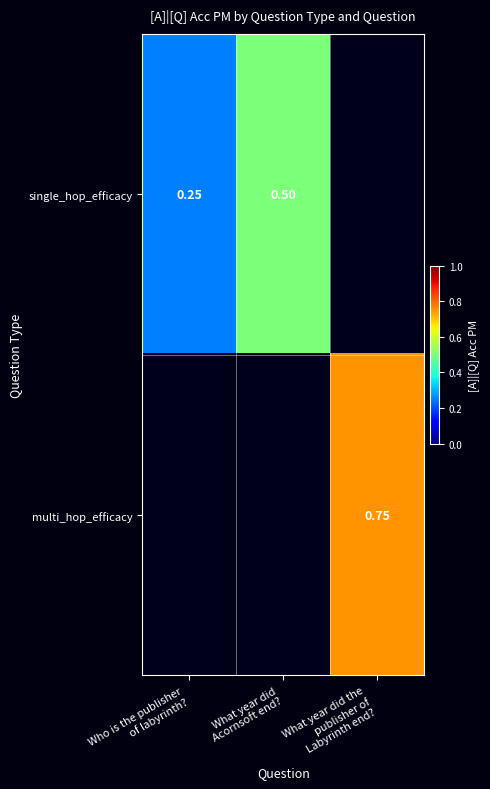

Rank the series by their average value, from lowest to highest.

single_hop_efficacy, multi_hop_efficacy